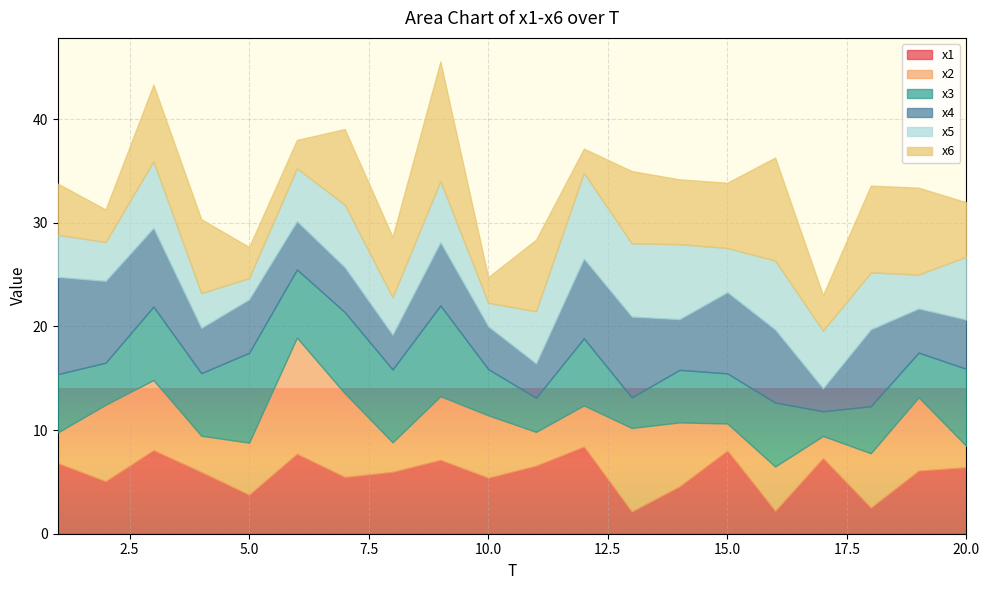

At how many categories does at least one series exceed 10?

2